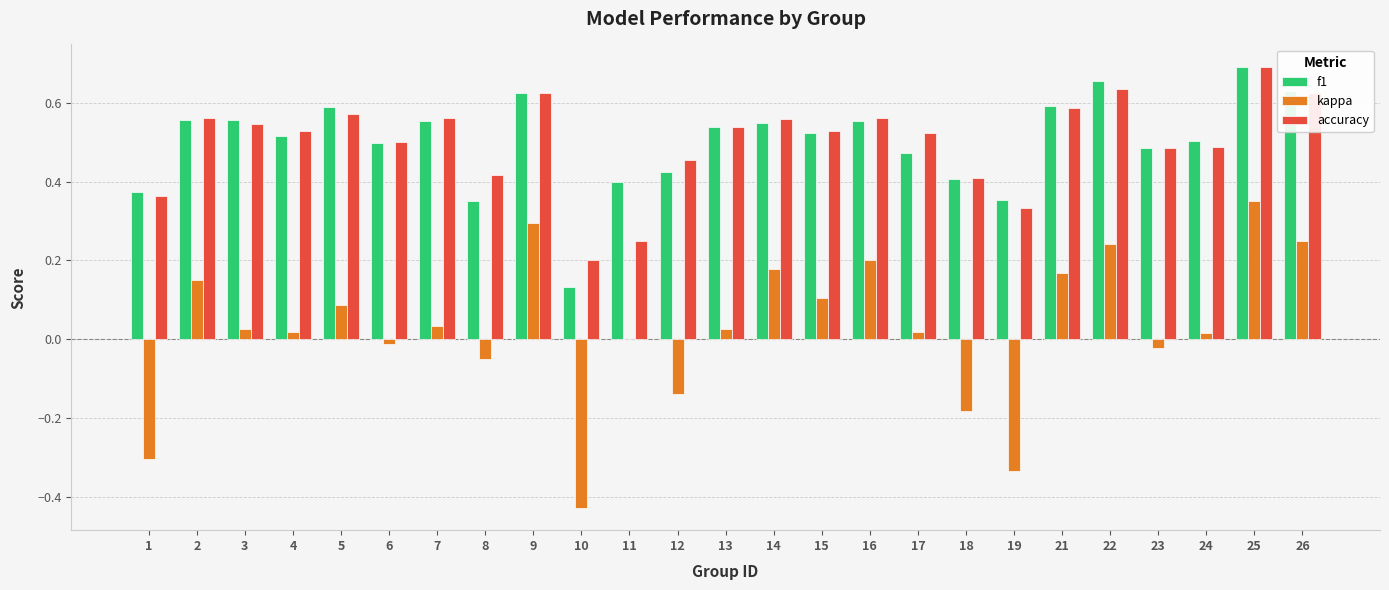

Which category has the highest value across all series?

25